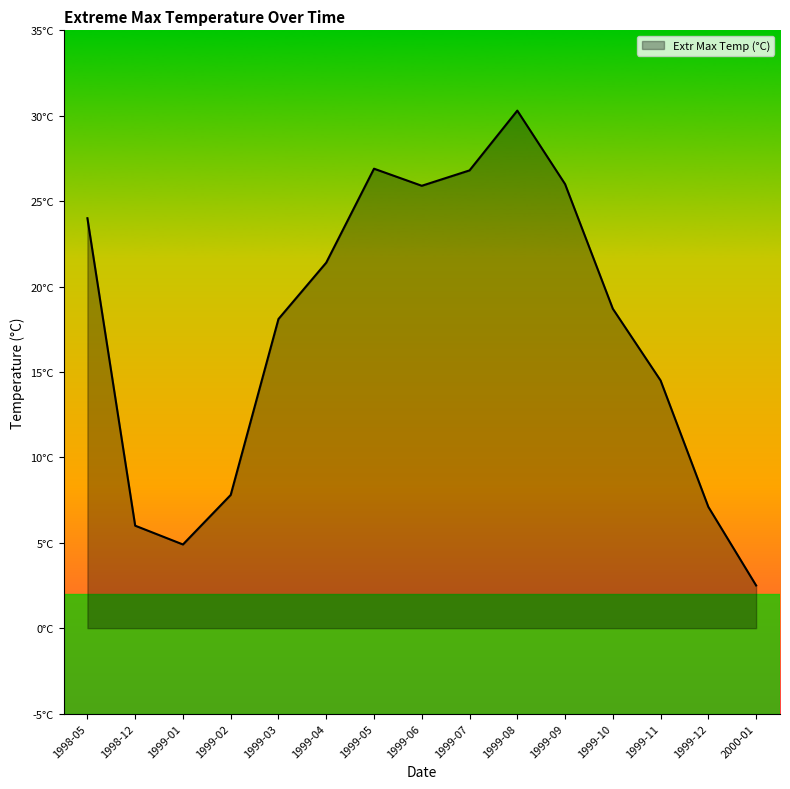

Does the chart have visible grid lines?

No